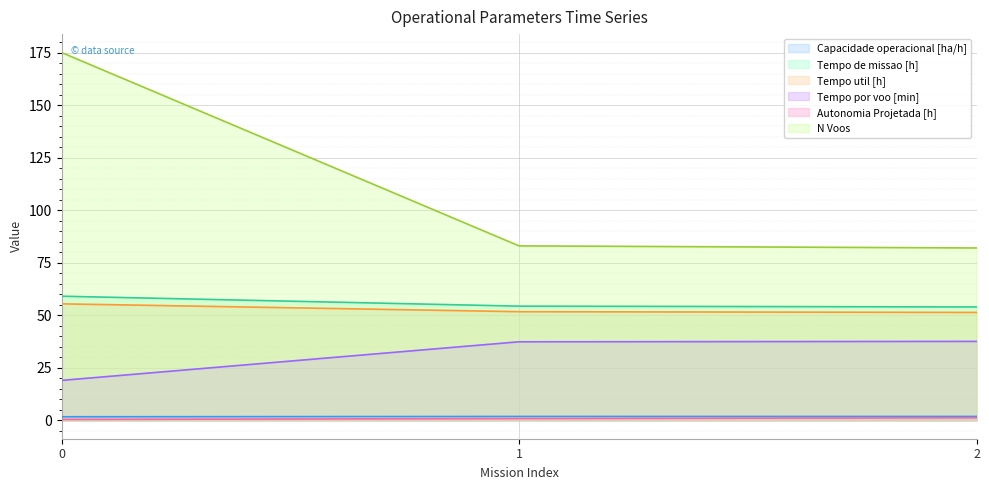

Reading left to right, list all the values displayed in this chart.

Capacidade operacional [ha/h]: 0=1.7	1=1.8	2=1.9
Tempo de missao [h]: 0=59.1	1=54.3	2=53.9
Tempo util [h]: 0=55.4	1=51.7	2=51.3
Tempo por voo [min]: 0=19.0	1=37.4	2=37.6
Autonomia Projetada [h]: 0=0.4	1=0.8	2=1.2
N Voos: 0=175.0	1=83.0	2=82.0